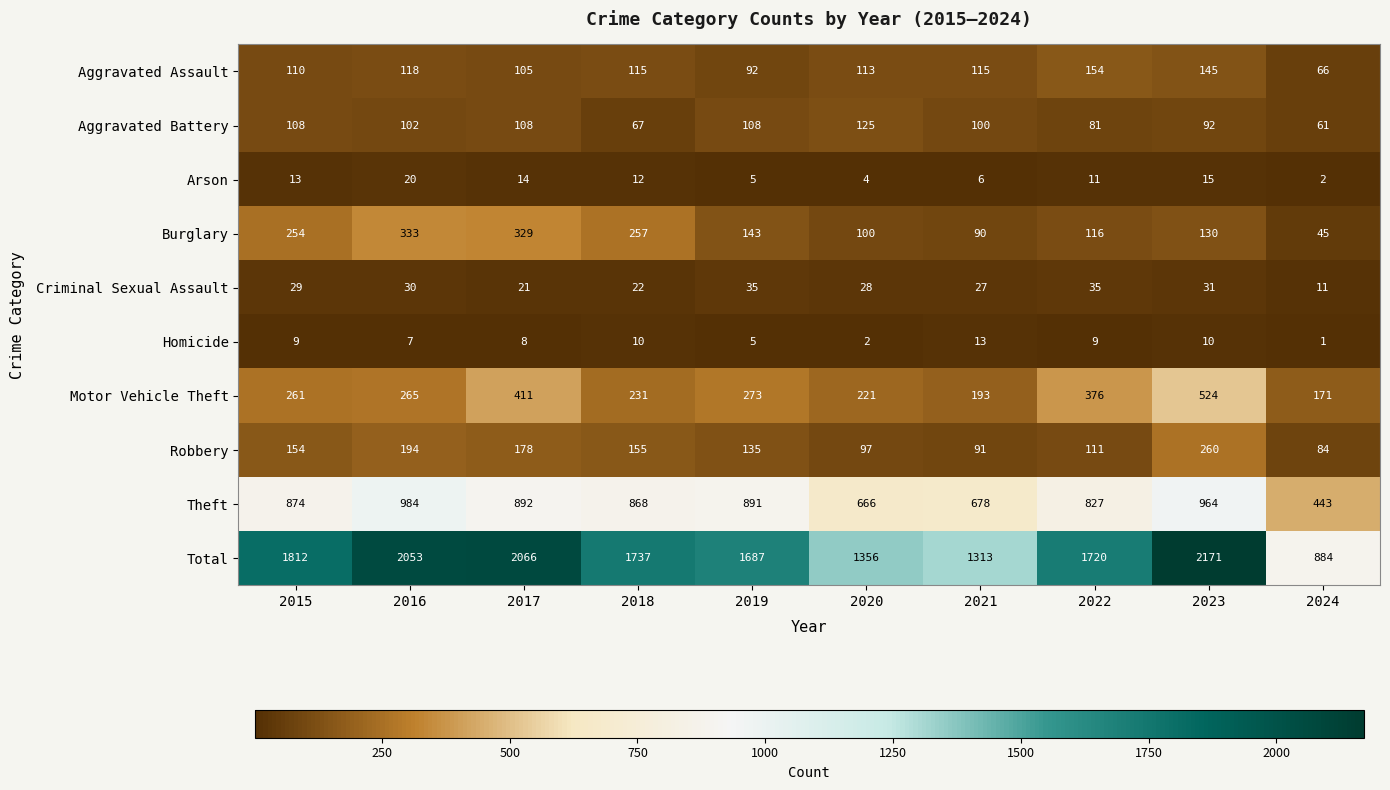

At how many categories does at least one series exceed 1477?

7